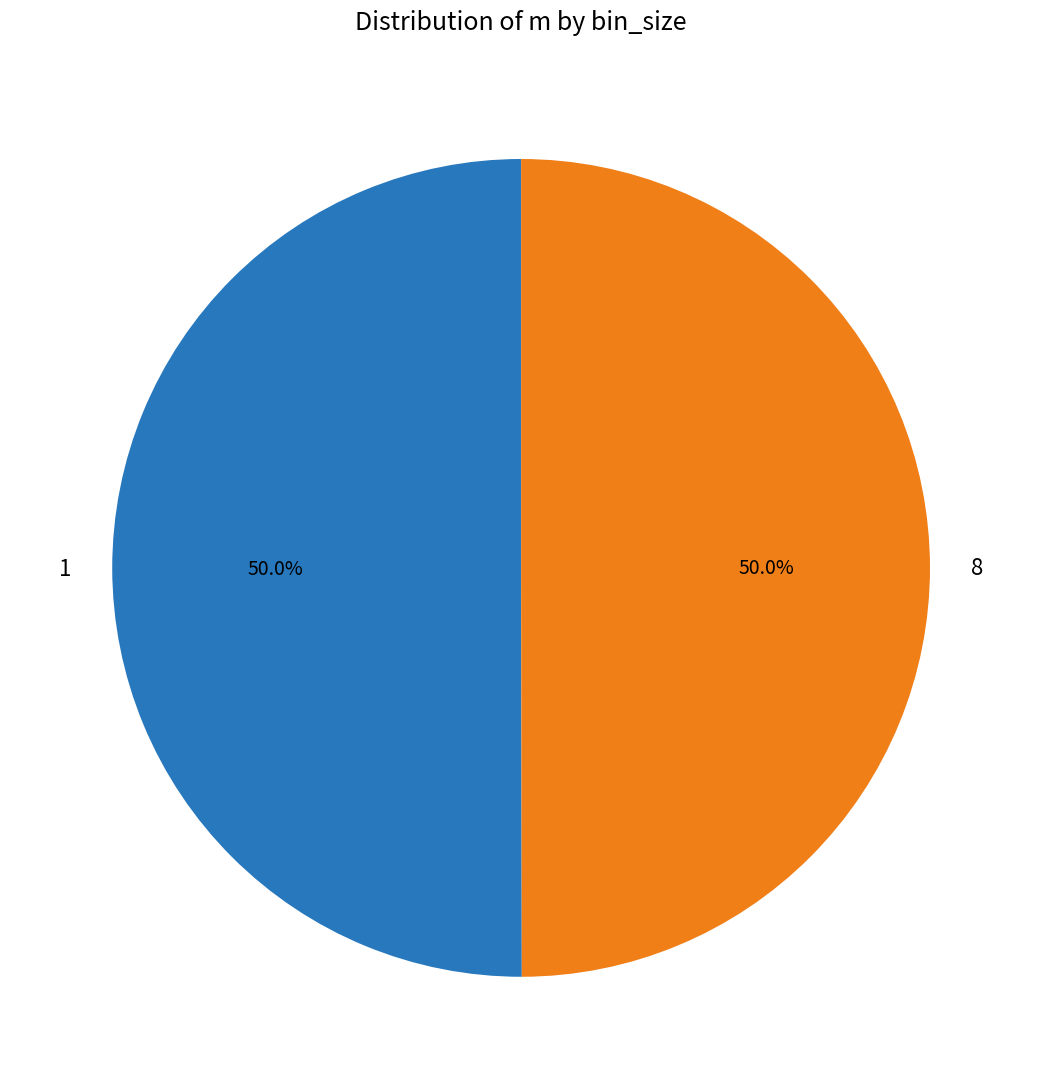

True or false: 8 accounts for 50% of the total.

True